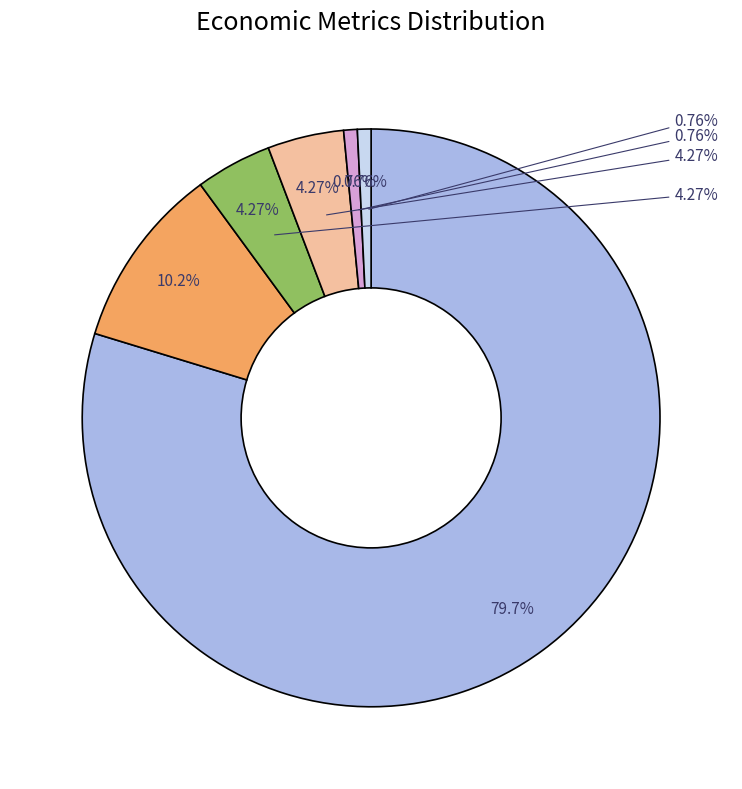

How many segments does this pie chart have?

6